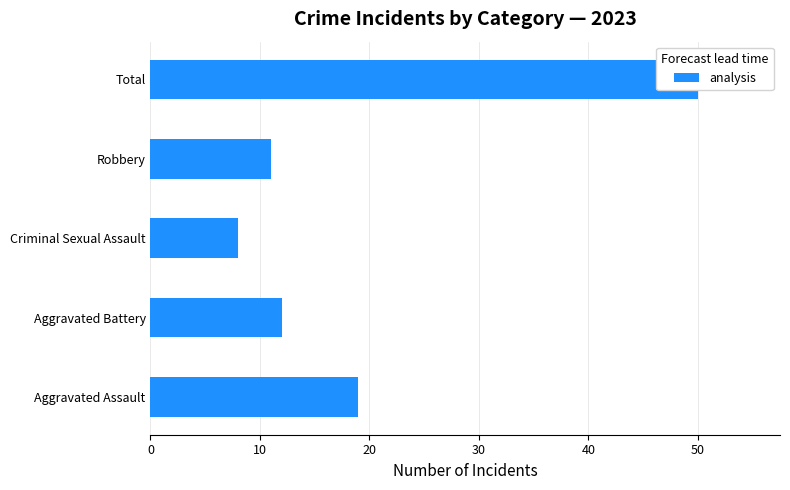

Is it true that the value at 10 is 6?

False